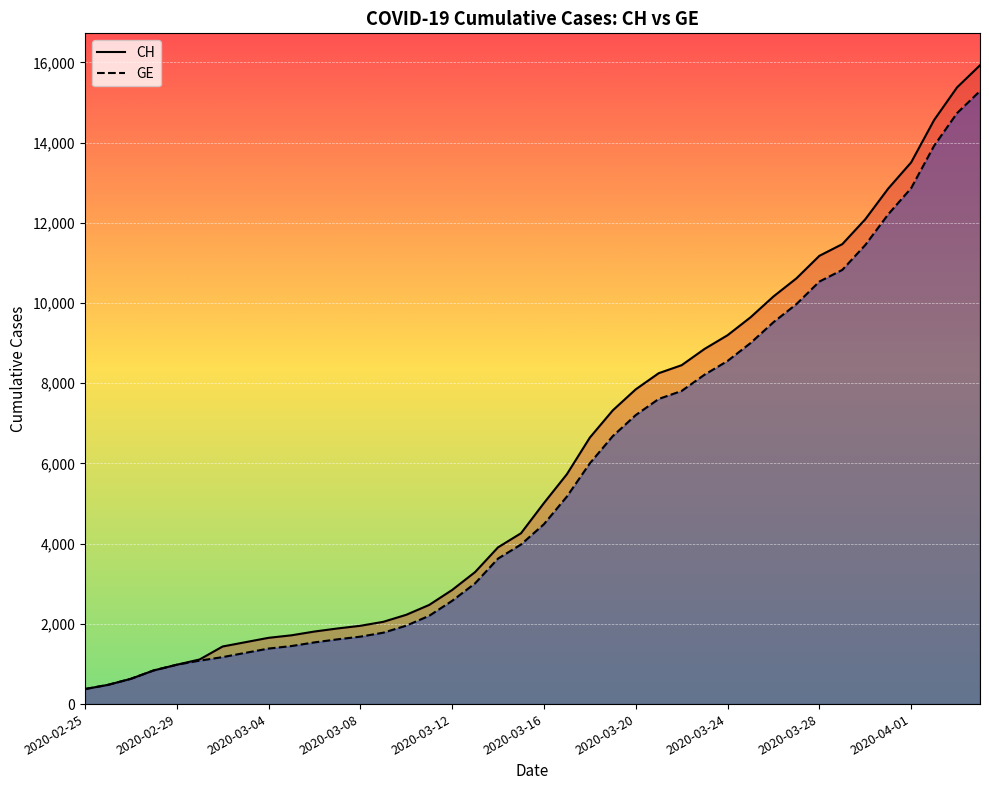

Which has a higher value, 13 or 10?

13